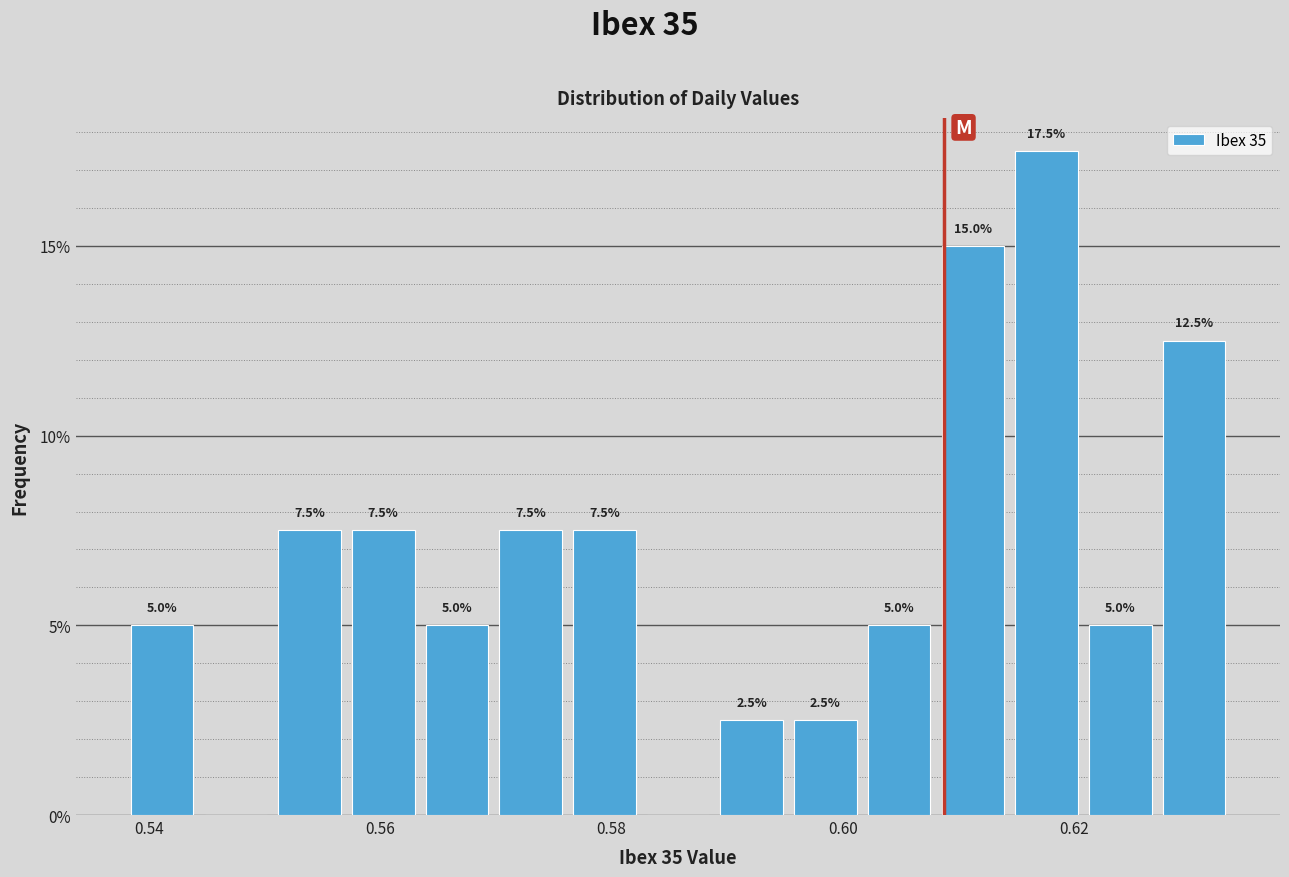

Around what value on the x-axis is the tallest bar? Give the approximate position of its centre, as read against the axis.

0.618